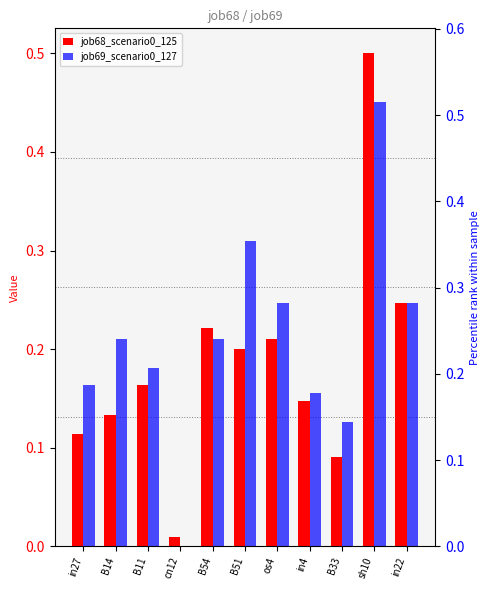

List the series in order of their peak value, highest first.

job68_scenario0_125, job69_scenario0_127